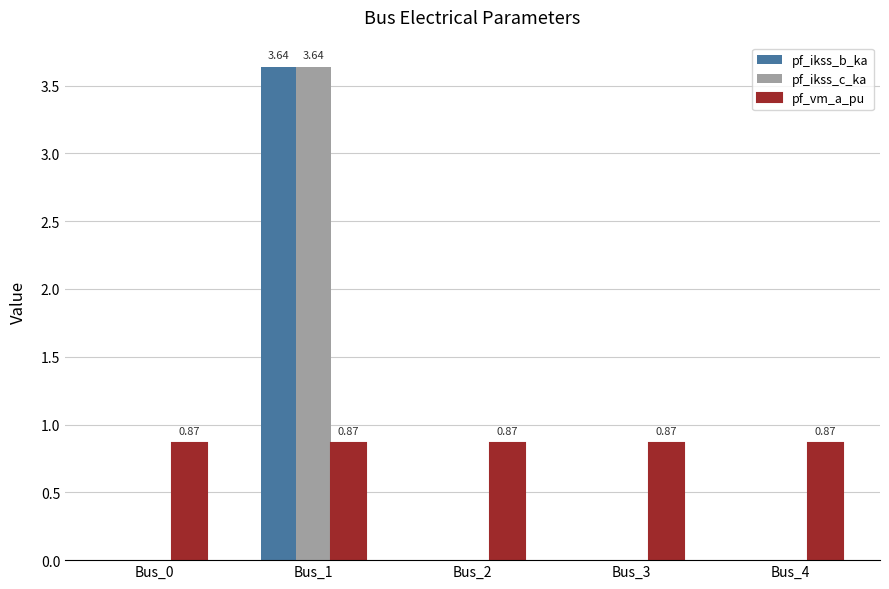

Reading left to right, extract all data points from this chart.

pf_ikss_b_ka: 0.0	3.6	0.0	0.0	0.0
pf_ikss_c_ka: 0.0	3.6	0.0	0.0	0.0
pf_vm_a_pu: 0.9	0.9	0.9	0.9	0.9